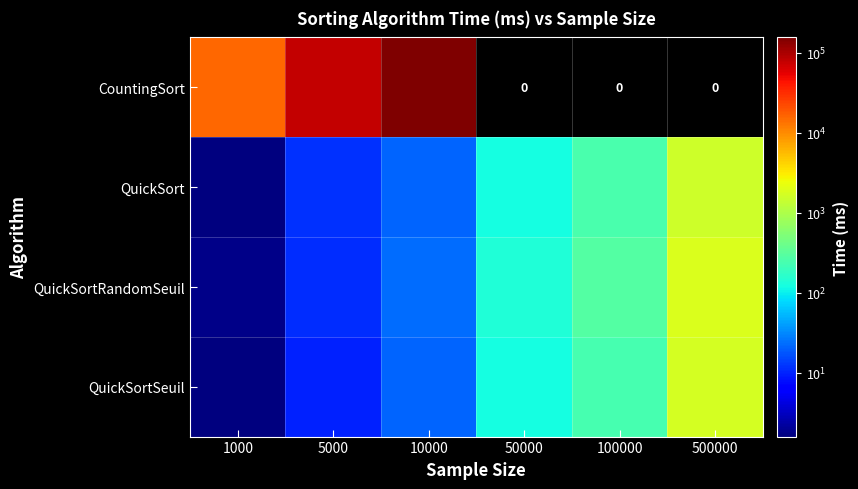

Which has a higher value, 5000 or 1000?

5000